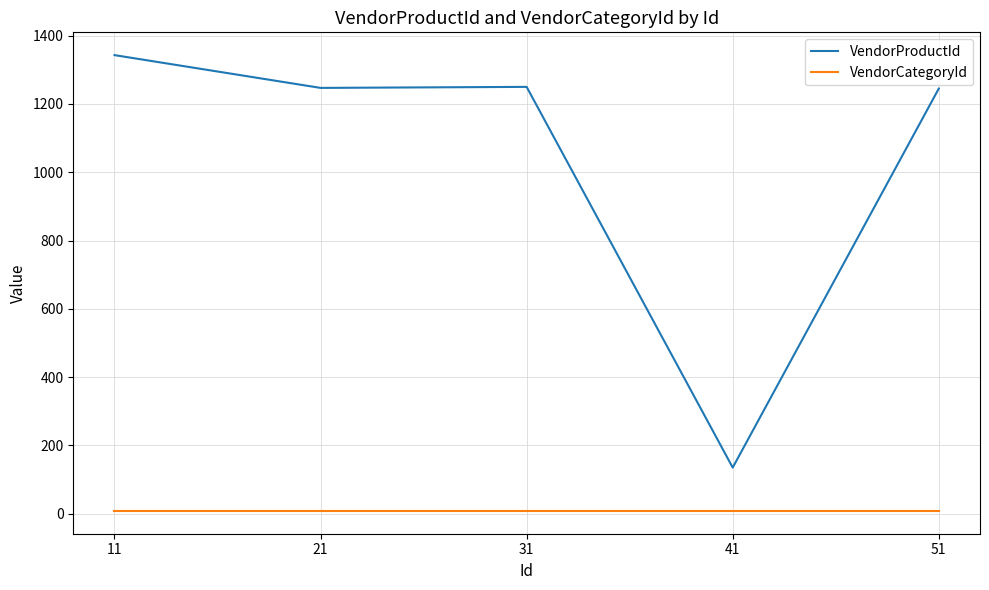

Rank the series at 41 from highest to lowest value.

VendorProductId, VendorCategoryId